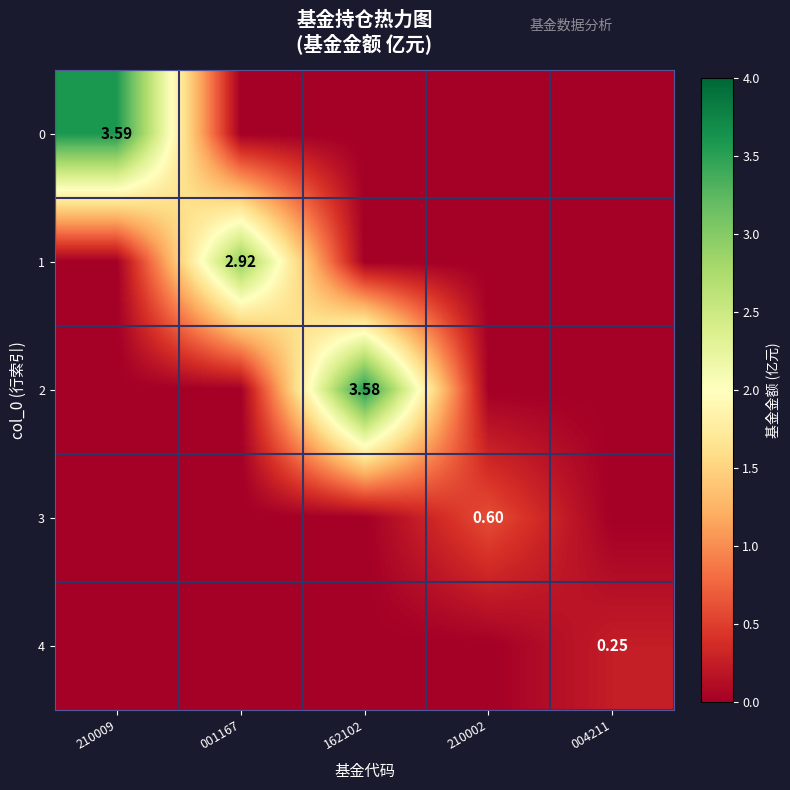

What is the sum of all 1 values?

2.9